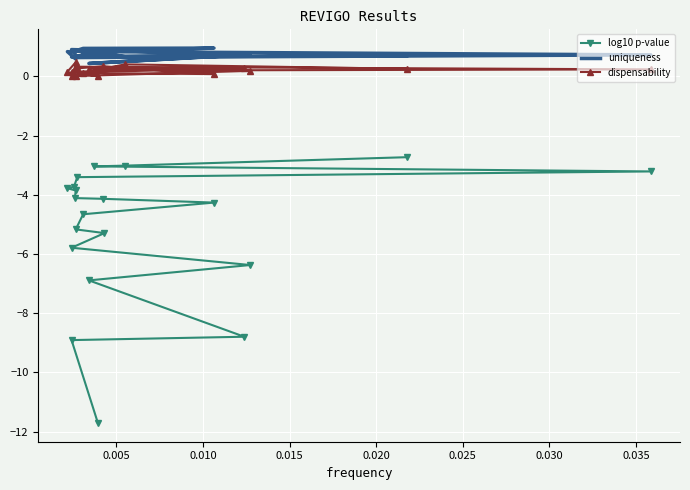

Reading left to right, transcribe all the data shown in this chart.

log10 p-value: -11.7	-8.9	-8.8	-6.9	-6.4	-5.8	-5.3	-5.2	-4.7	-4.3	-4.1	-4.1	-3.9	-3.8	-3.7	-3.4	-3.2	-3.0	-3.0	-2.7
uniqueness: 0.7	0.7	0.7	0.4	0.8	0.9	0.7	0.9	0.9	1.0	0.8	0.7	0.6	0.8	0.8	0.6	0.7	0.8	0.7	0.7
dispensability: 0.0	0.2	0.3	0.3	0.2	0.0	0.3	0.0	0.1	0.1	0.3	0.3	0.5	0.2	0.1	0.3	0.2	0.2	0.4	0.3